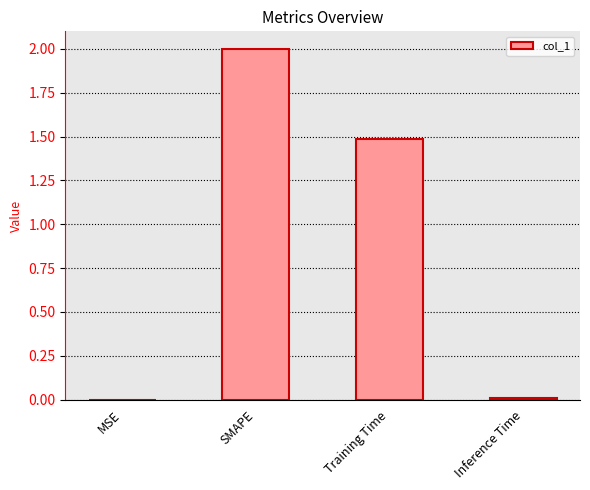

How many values exceed 1?

2